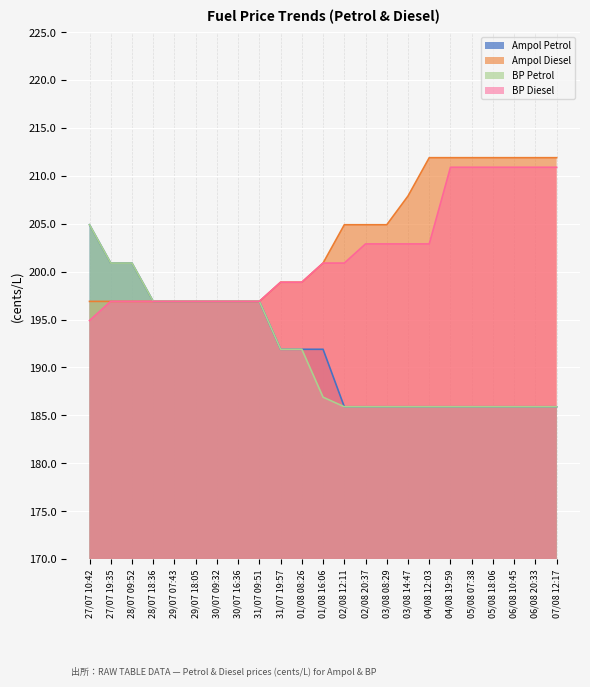

What is the smallest value displayed?

185.9